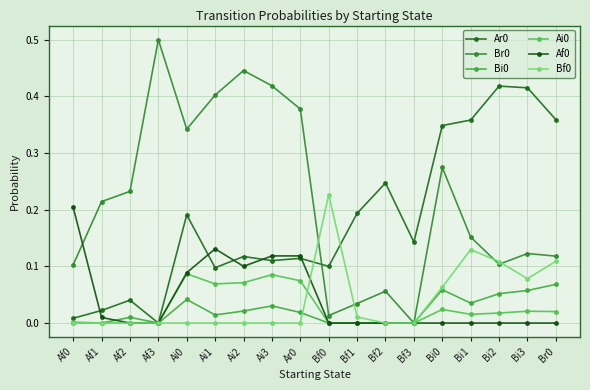

How many positive values does the Br0 series have?

17